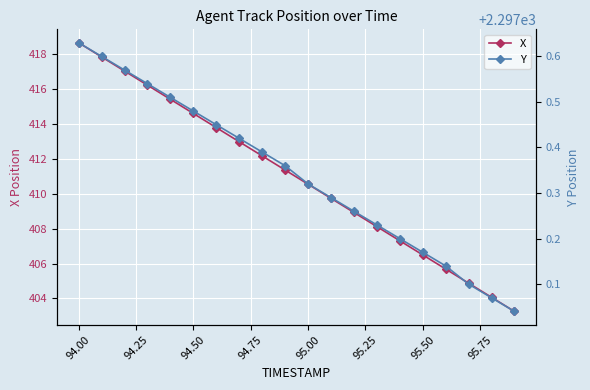

What is the highest value of the X series?

418.6